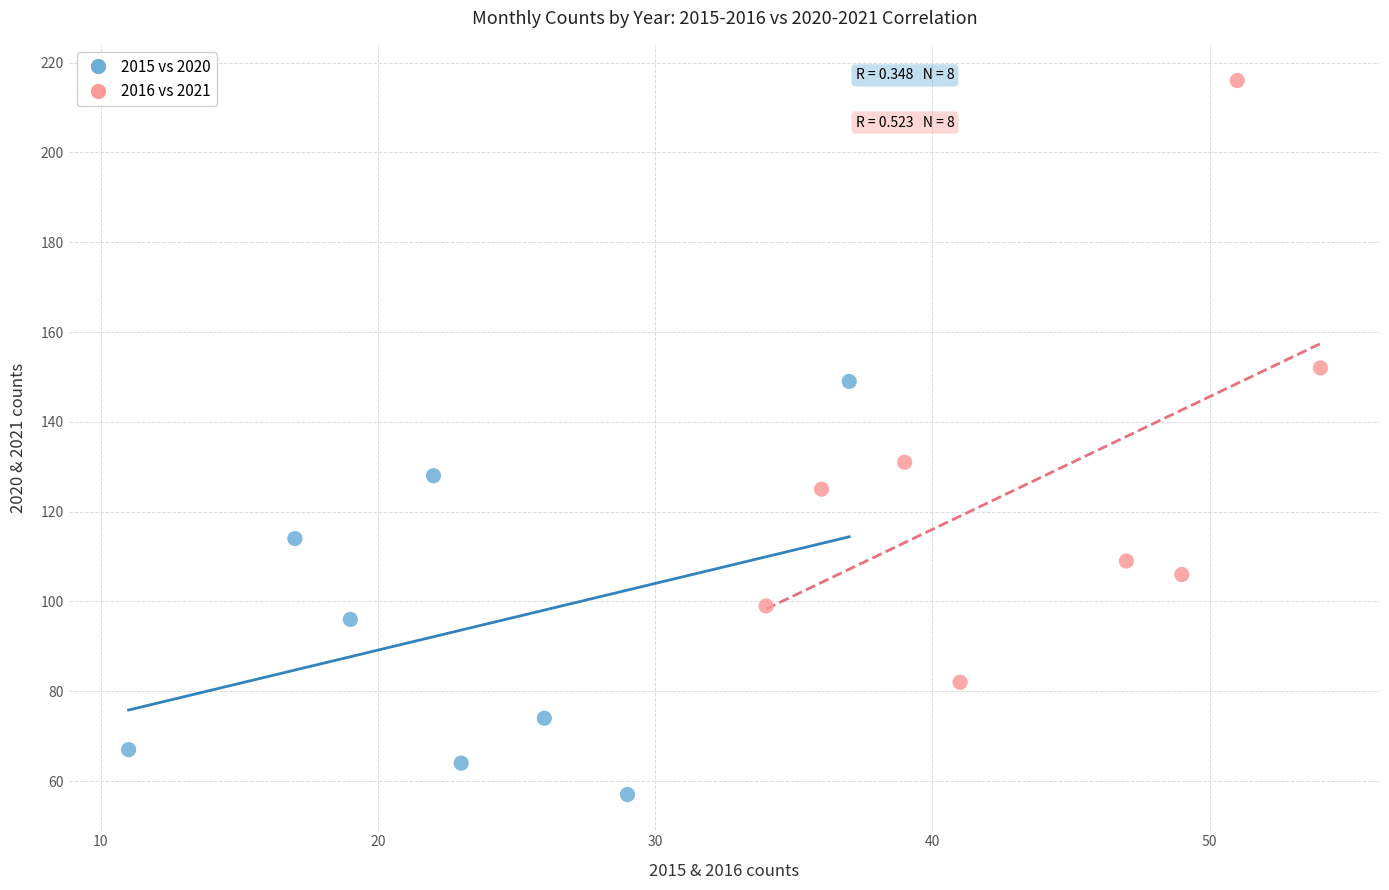

Which series contains the lowest Y value?

2015 vs 2020